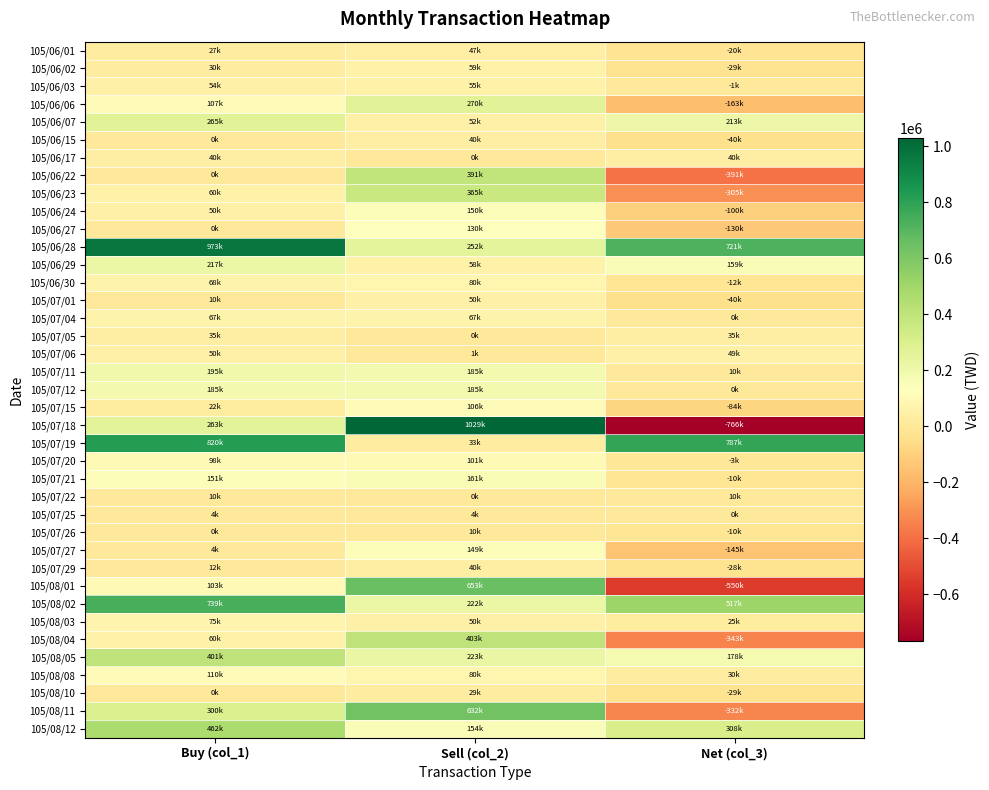

Rank the series at Sell (col_2) from highest to lowest value.

105/07/18, 105/08/01, 105/08/11, 105/08/04, 105/06/22, 105/06/23, 105/06/06, 105/06/28, 105/08/05, 105/08/02, 105/07/11, 105/07/12, 105/07/21, 105/08/12, 105/06/24, 105/07/27, 105/06/27, 105/07/15, 105/07/20, 105/06/30, 105/08/08, 105/07/04, 105/06/02, 105/06/29, 105/06/03, 105/06/07, 105/07/01, 105/08/03, 105/06/01, 105/06/15, 105/07/29, 105/07/19, 105/08/10, 105/07/26, 105/07/25, 105/07/06, 105/06/17, 105/07/05, 105/07/22